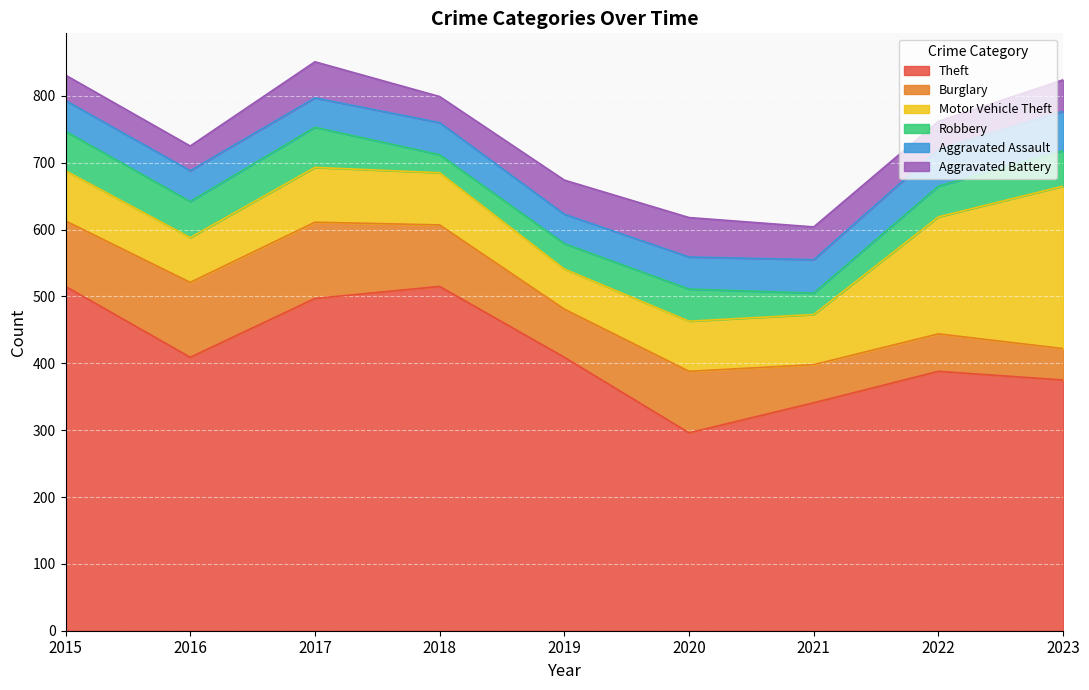

The Theft series shows 684 at 2022. True or false?

False